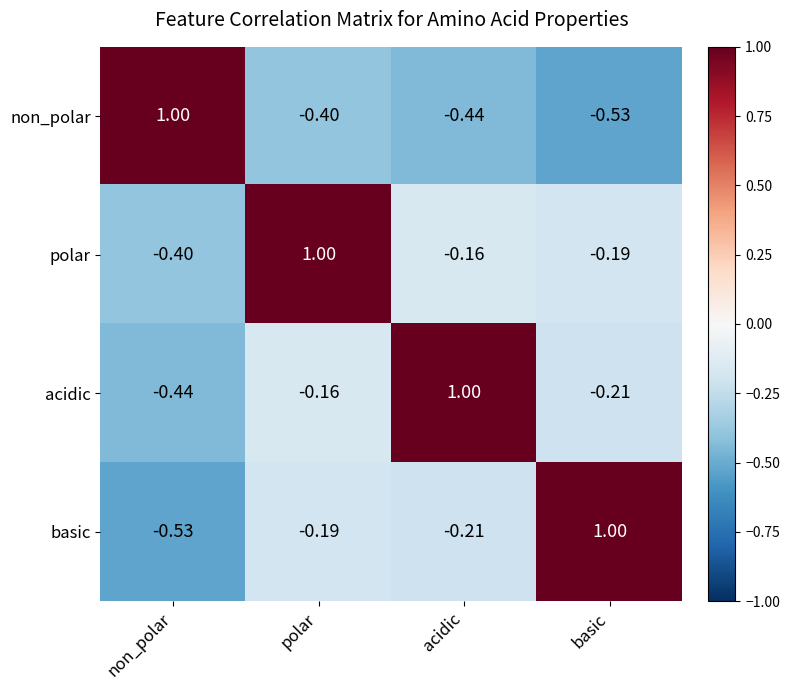

Where is polar nearest to the value 0?

acidic